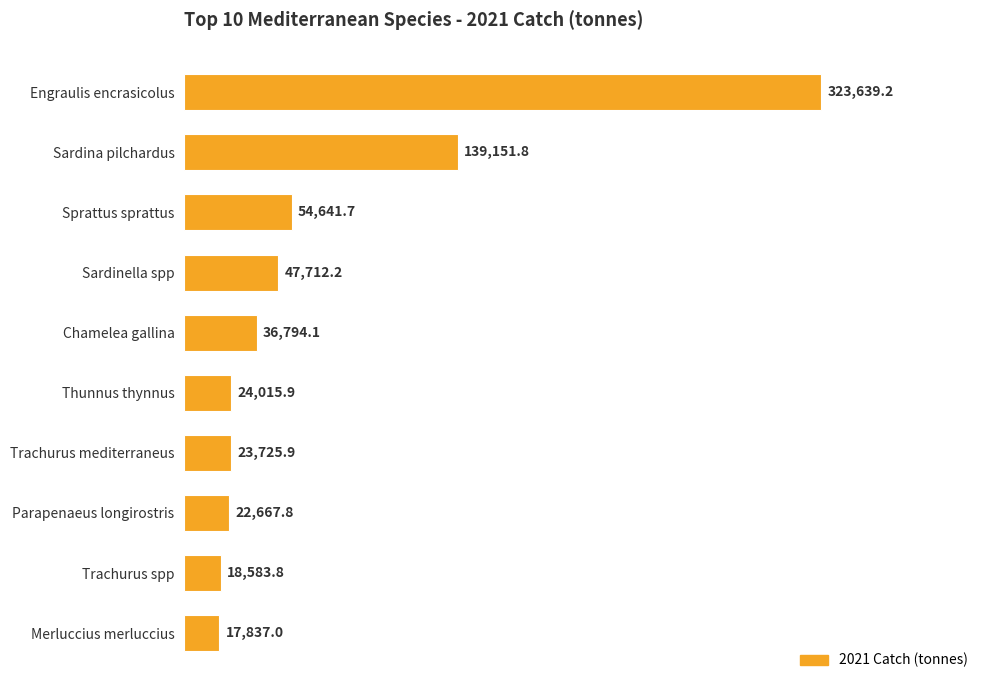

List the labels in order of value, smallest first.

Merluccius merluccius, Trachurus spp, Parapenaeus longirostris, Trachurus mediterraneus, Thunnus thynnus, Chamelea gallina, Sardinella spp, Sprattus sprattus, Sardina pilchardus, Engraulis encrasicolus